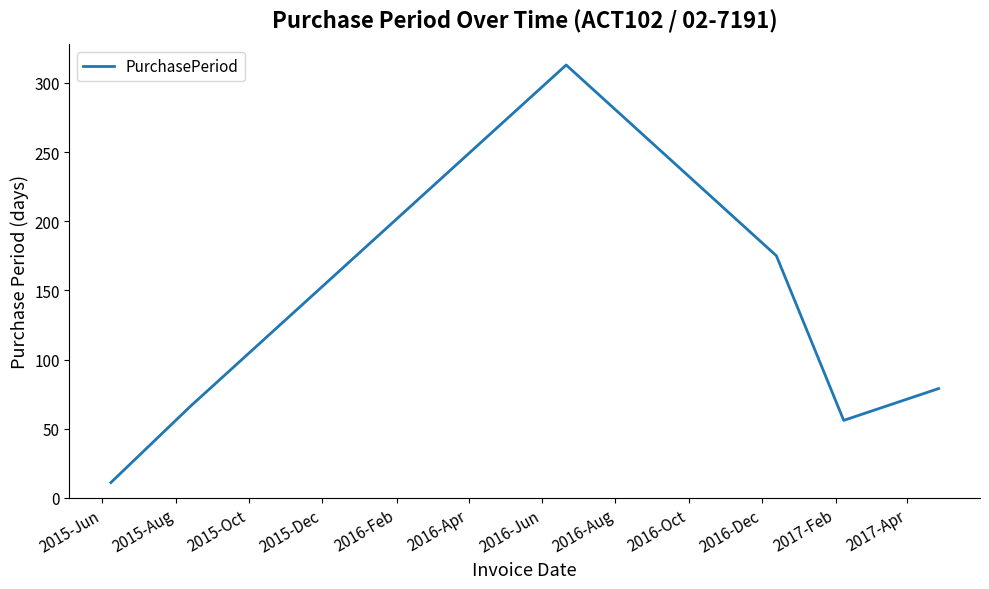

How many interior local peaks (higher than both neighbors) does the data have?

1